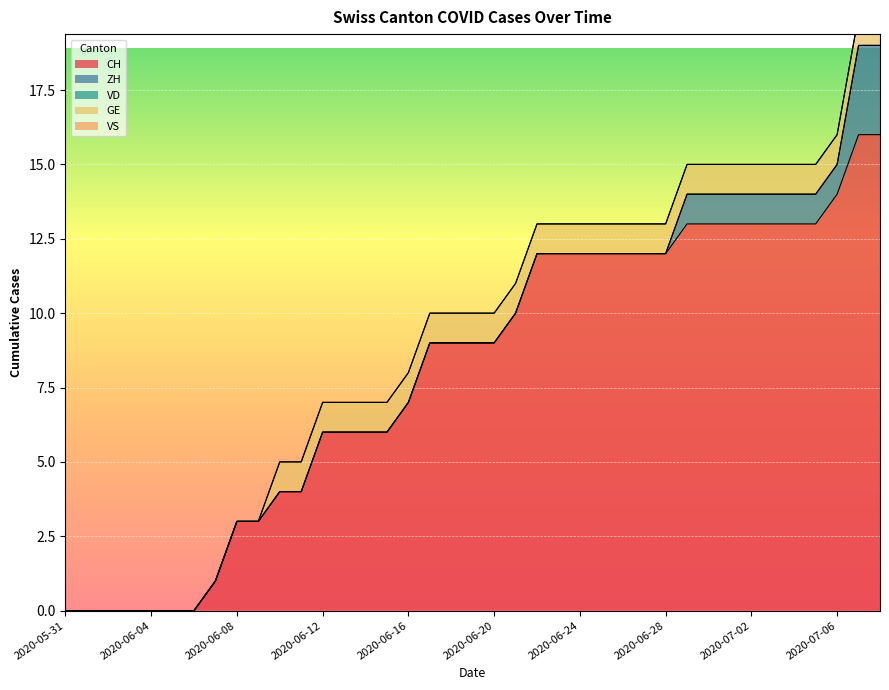

The CH series shows 0 at 2020-06-05. True or false?

True